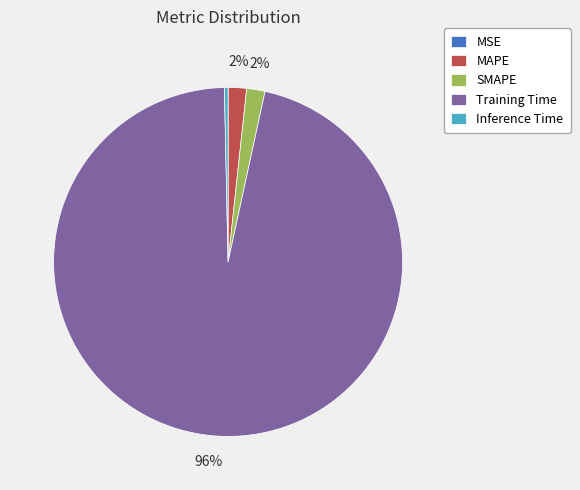

Is it true that Training Time is 86% of the pie?

False